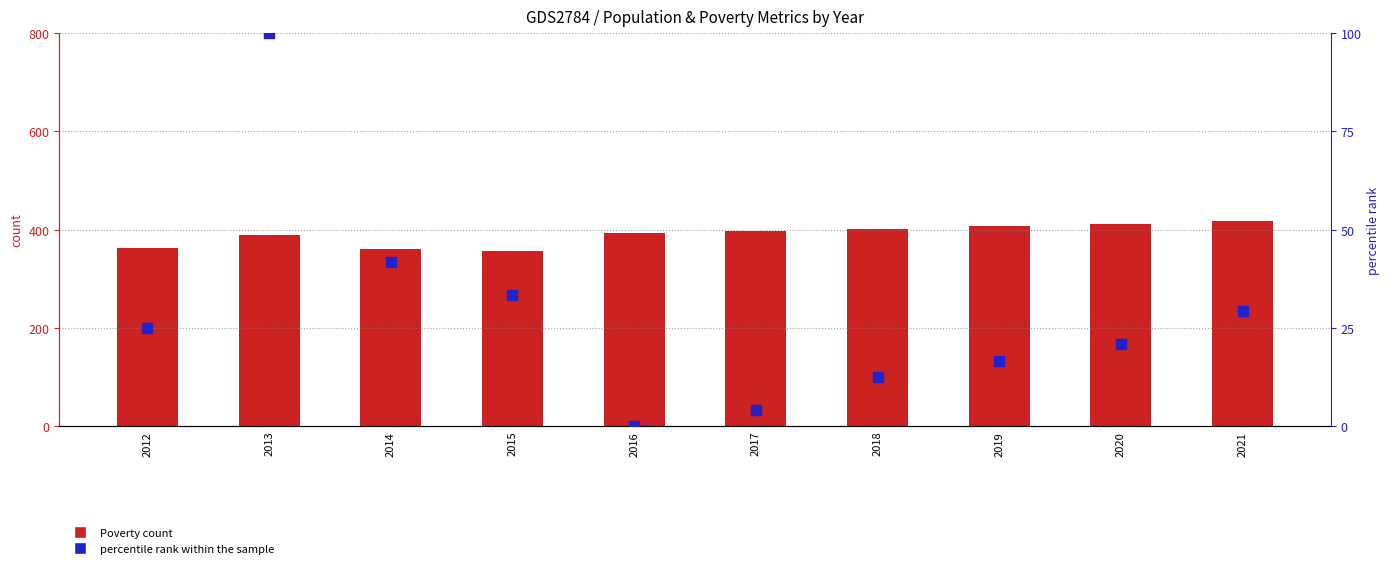

Which series reaches the minimum Y coordinate?

percentile rank within the sample